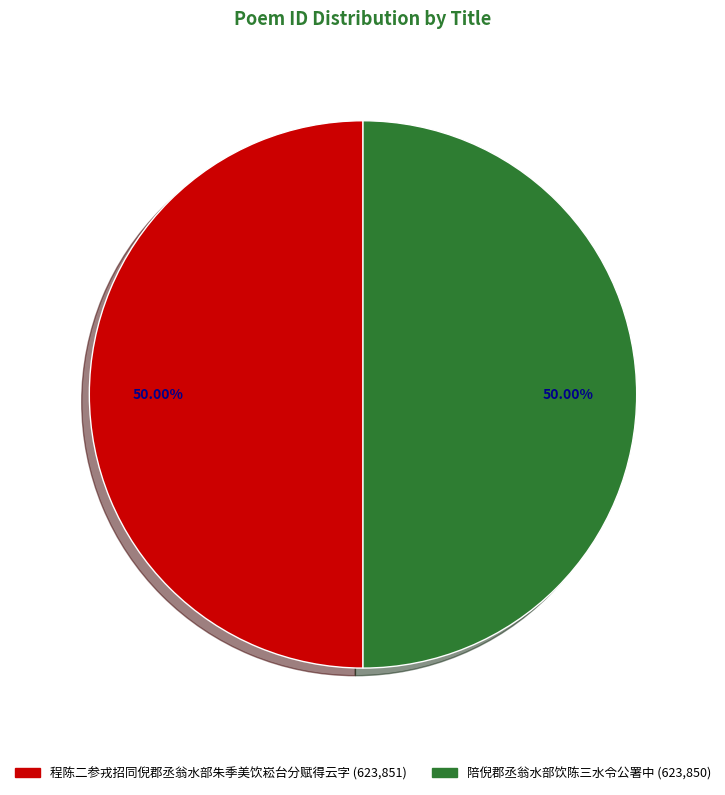

How many segments does this pie chart have?

2